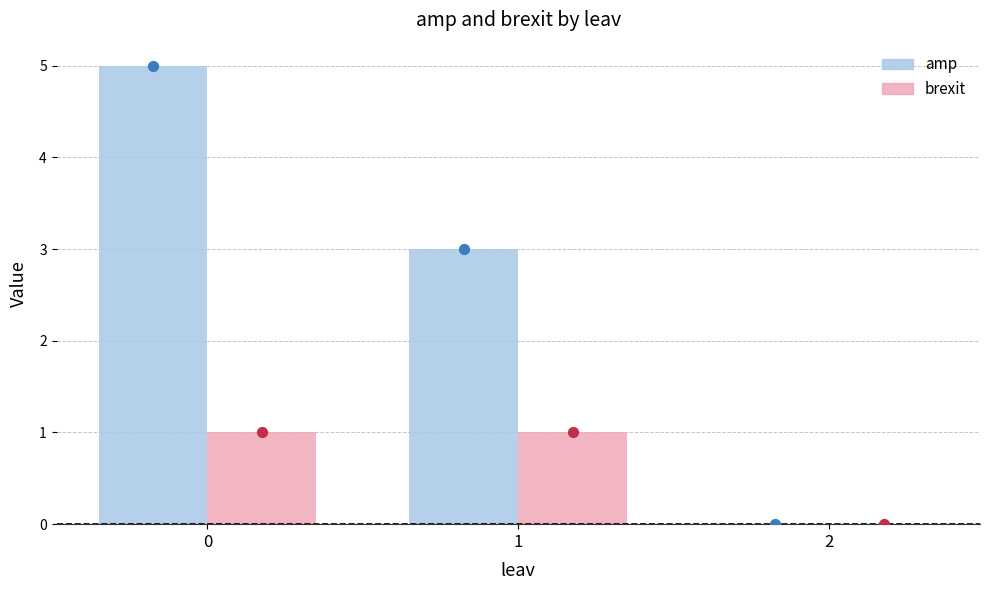

At how many categories does at least one series exceed 2?

2